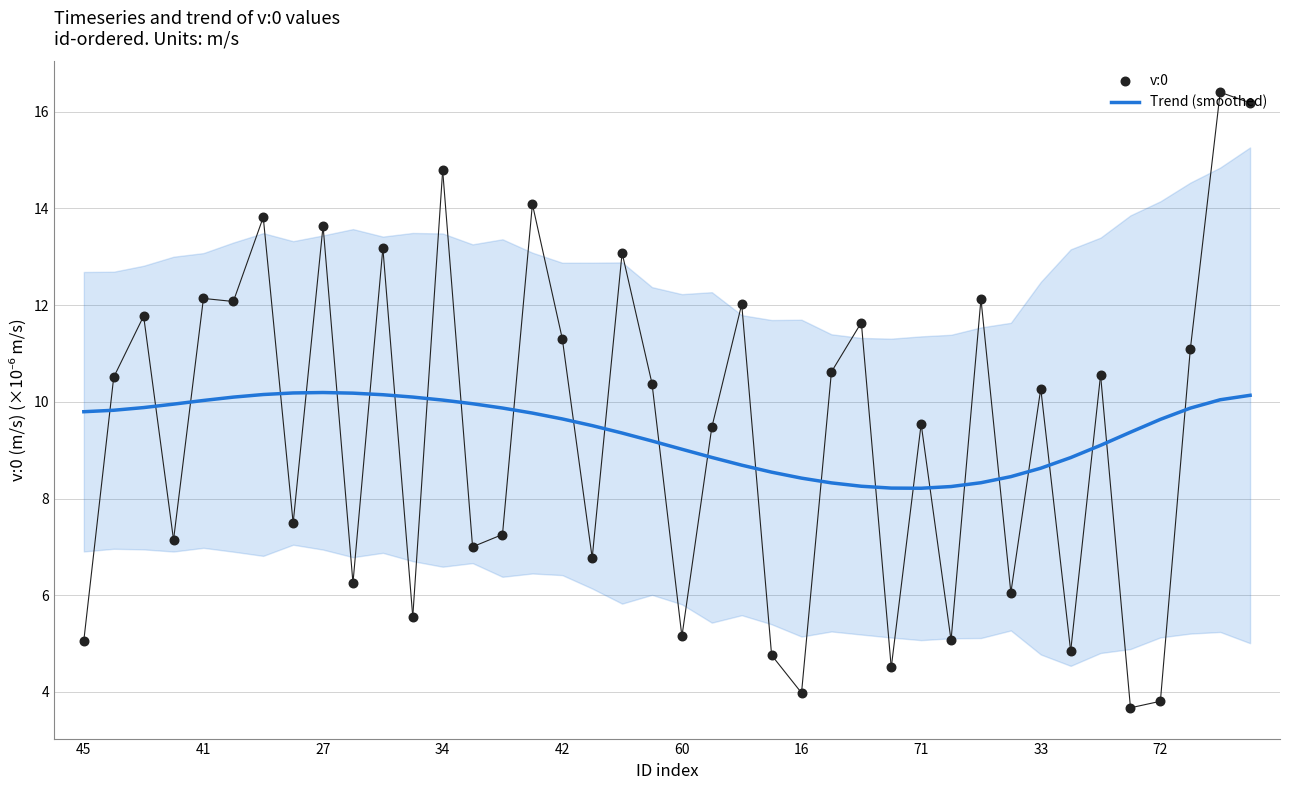

What are all the series names shown in the legend?

Trend (smoothed), v:0